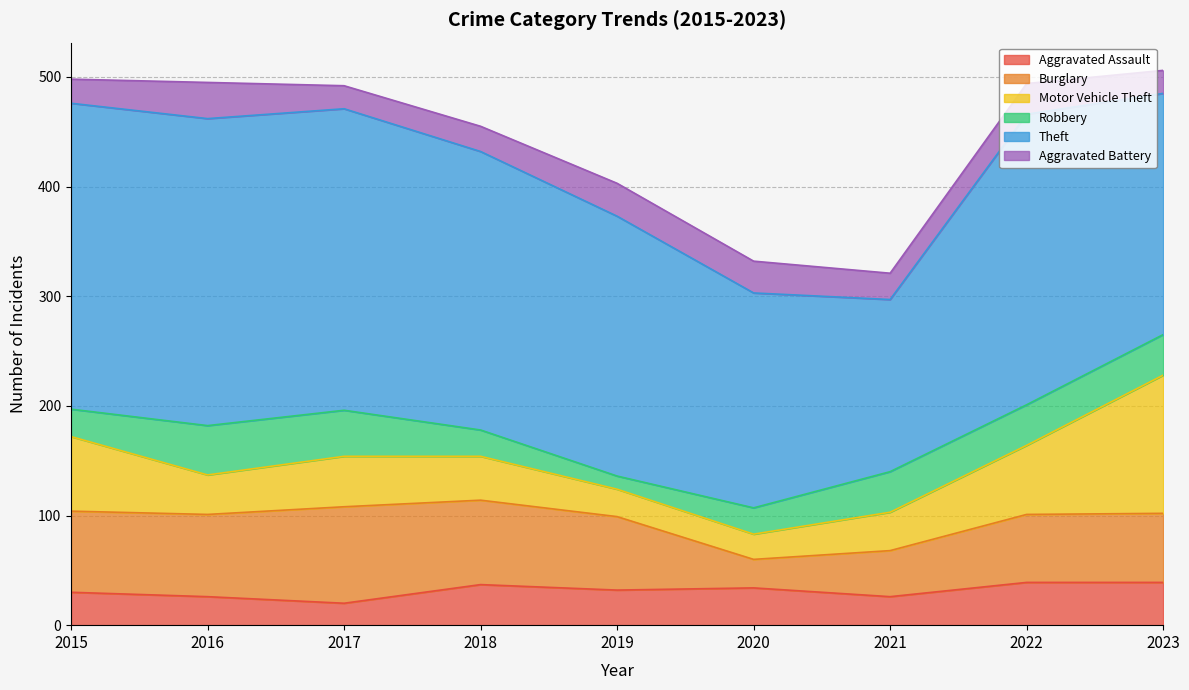

Which series changed the most between 2017 and 2019?

Theft